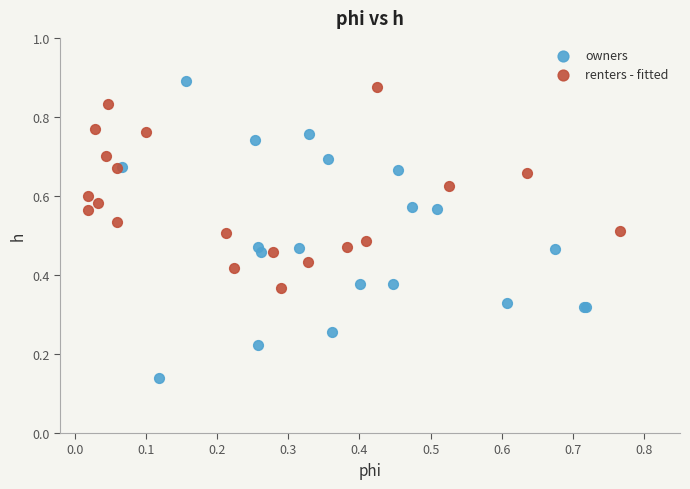

Which series has the widest spread of Y values?

owners